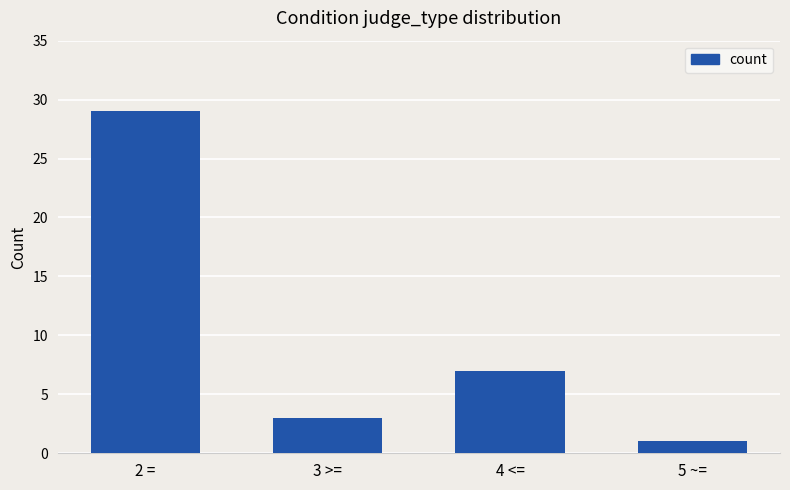

Rank the categories by value from highest to lowest.

2 =, 4 <=, 3 >=, 5 ~=